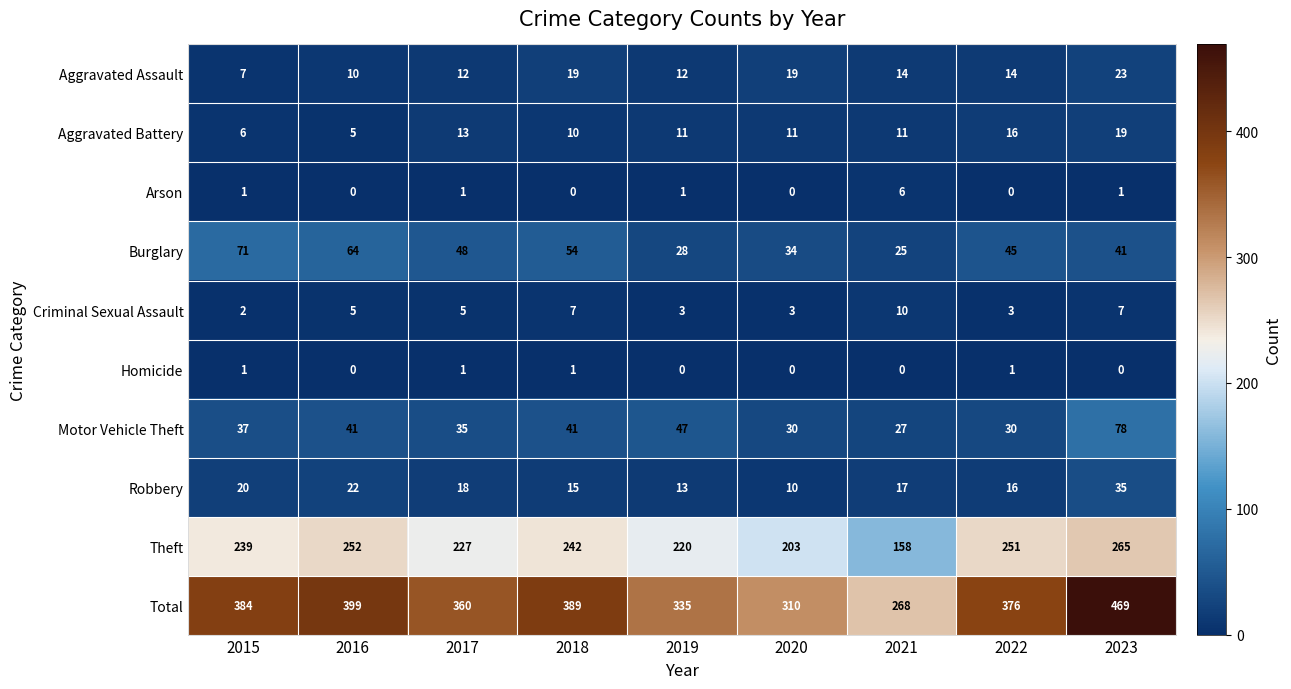

What is the total value across all series at 2023?

938